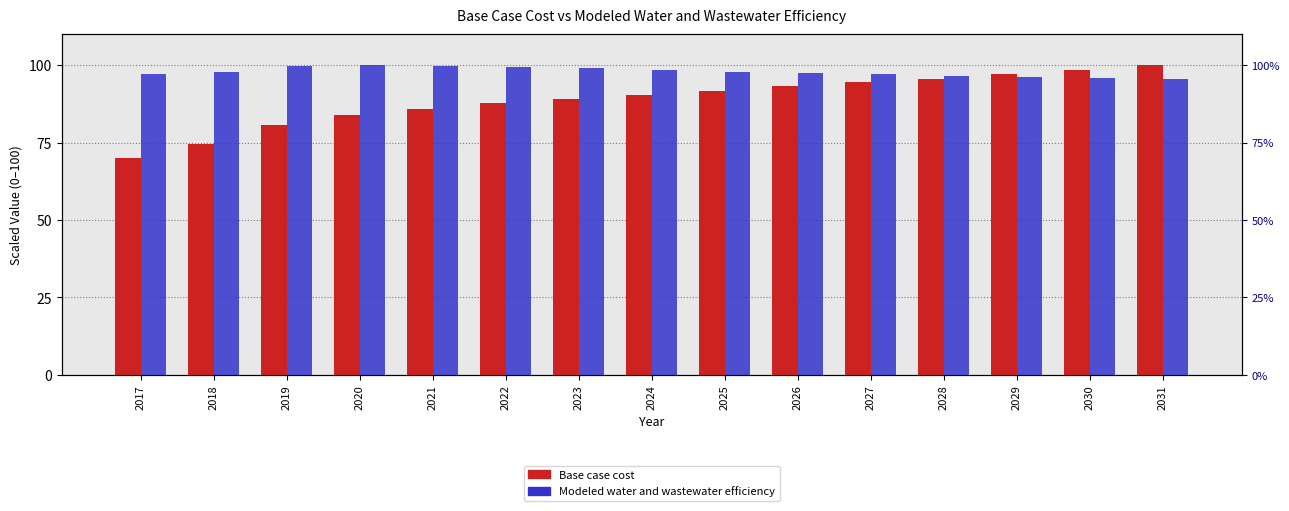

What is the difference between the second highest and minimum values in the Modeled water and wastewater efficiency series?

4.3